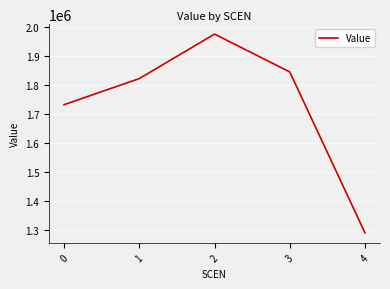

List the labels in order of value, largest first.

2, 3, 1, 0, 4